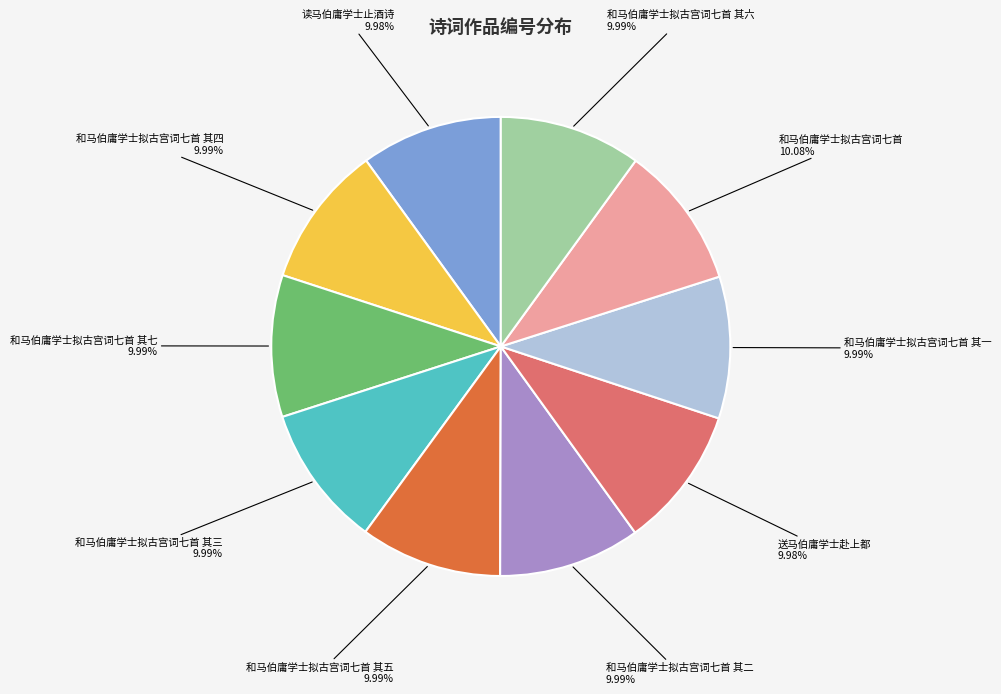

Does 和马伯庸学士拟古宫词七首 其六 represent more than half of the total?

No